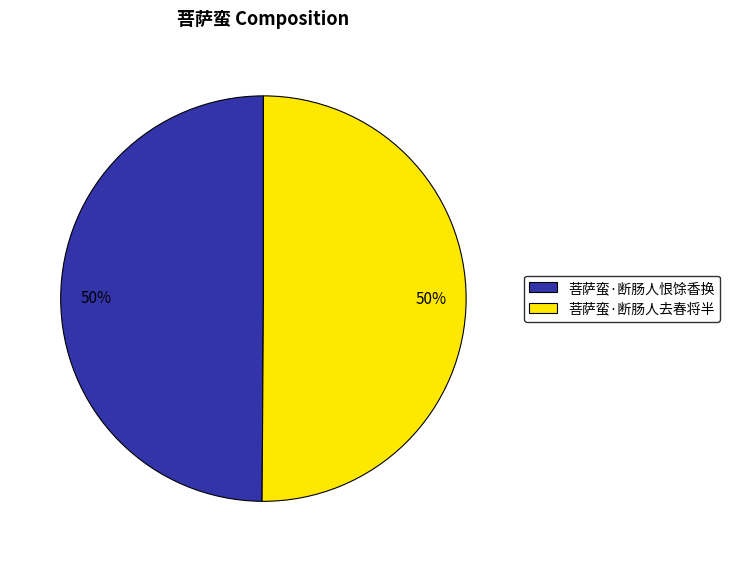

Is it true that 菩萨蛮·断肠人恨馀香换 is 50% of the pie?

True